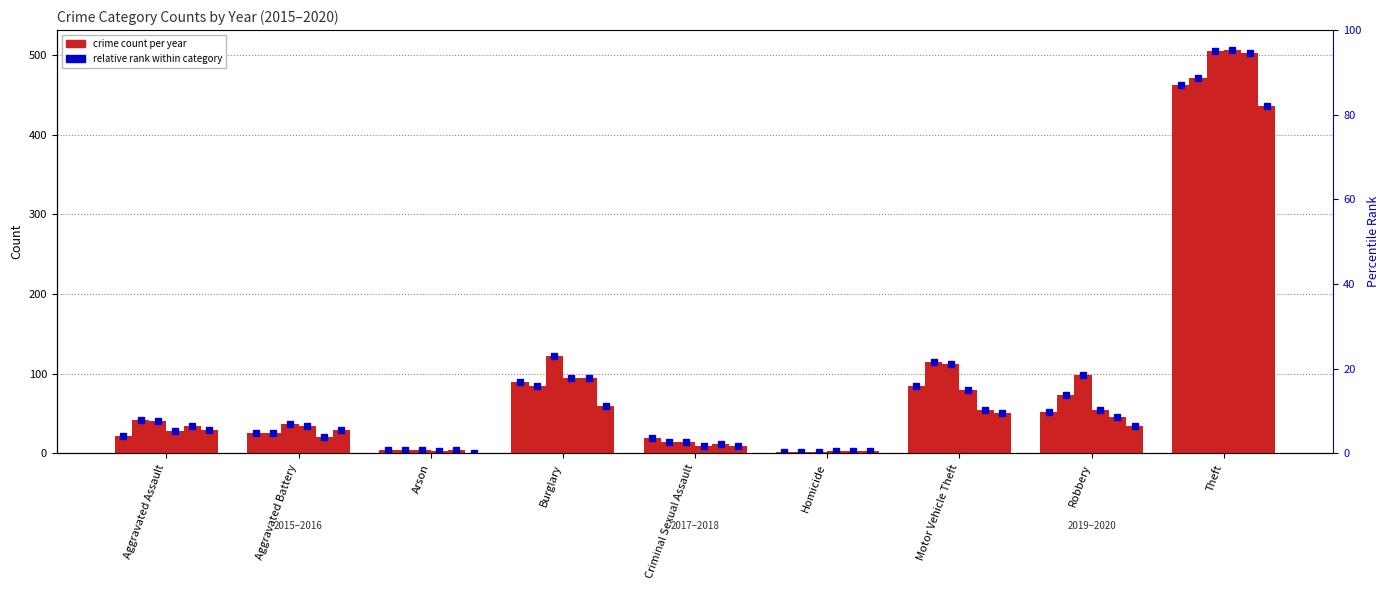

The 2015 series shows 19 at Criminal Sexual Assault. True or false?

True